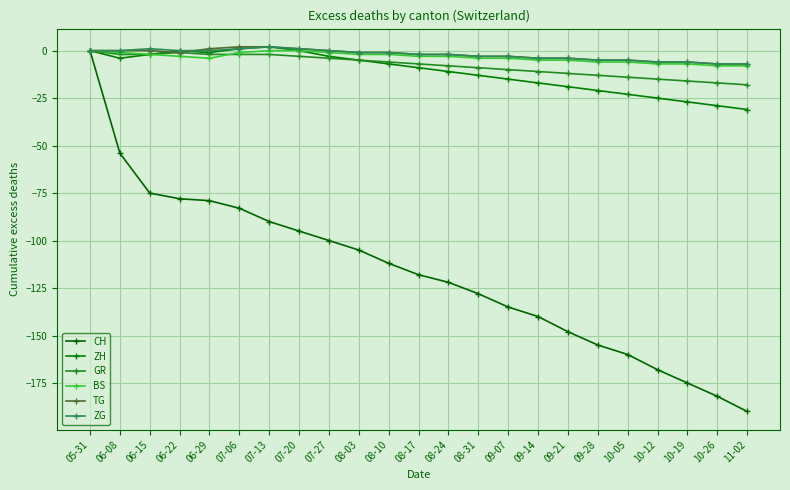

Is this an area chart (filled region under the line)?

No